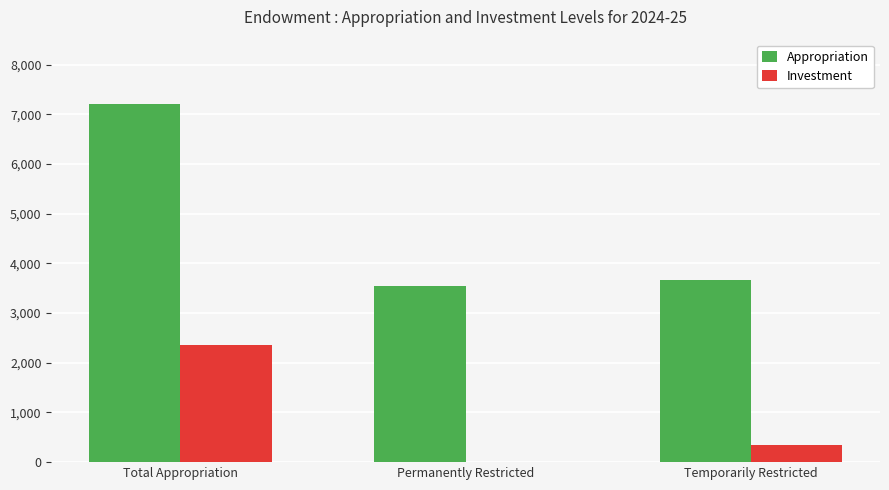

What is the total value across all series at Permanently Restricted?

3535